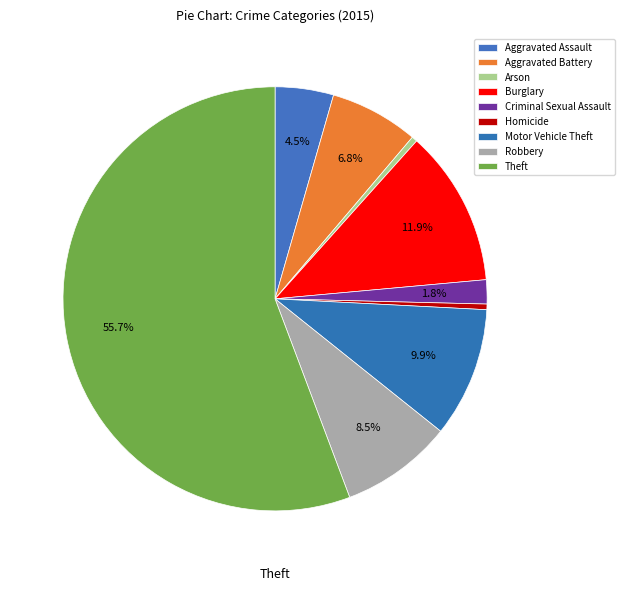

How many segments does this pie chart have?

9